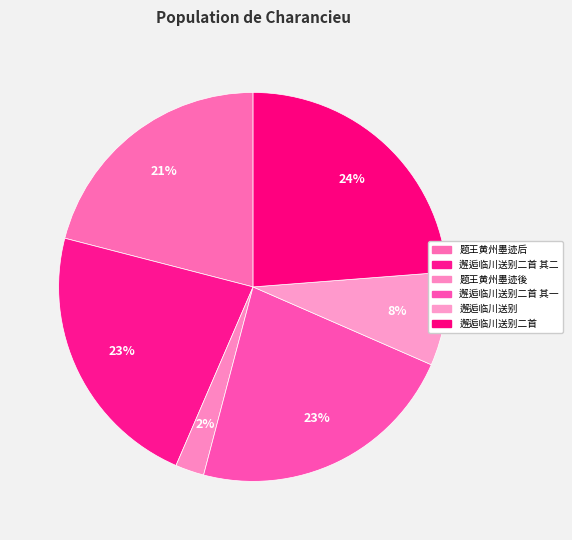

How many slices are in this pie chart?

6